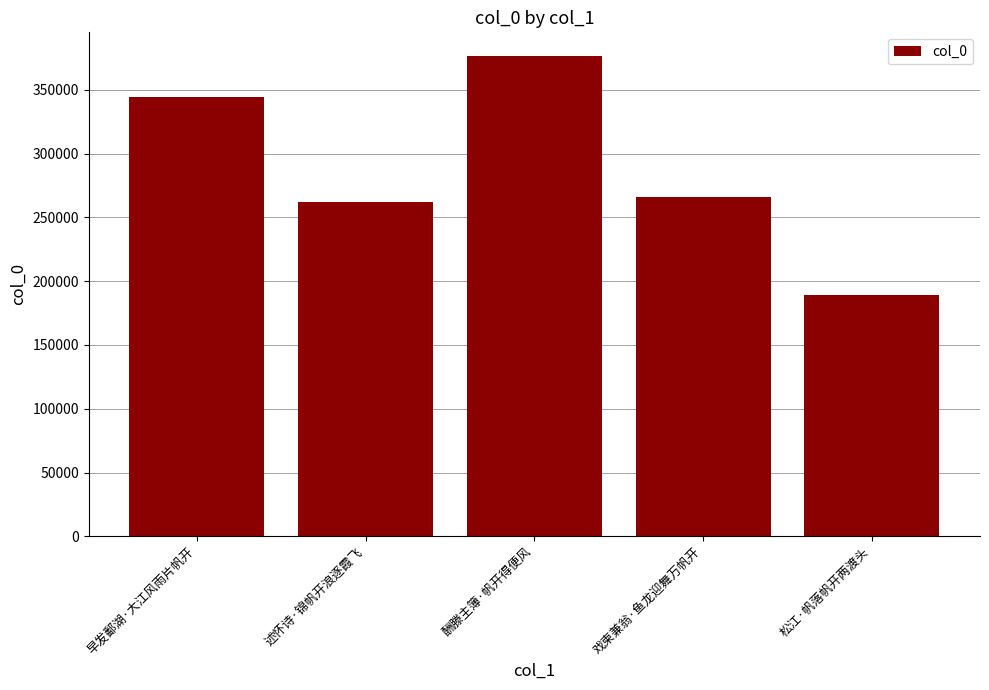

Rank the categories by value from highest to lowest.

酬滕主簿·帆开得便风, 早发鄱湖·大江风雨片帆开, 戏柬兼翁·鱼龙迎舞万帆开, 述怀诗·锦帆开浪逐霞飞, 松江·帆落帆开两渡头